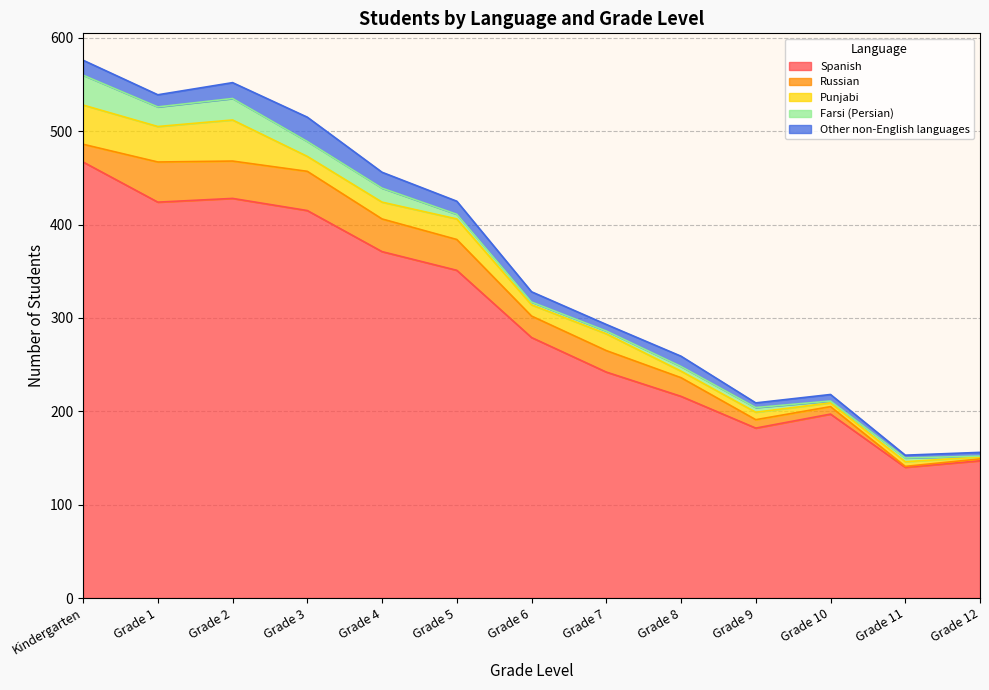

Rank the series at Grade 3 from highest to lowest value.

Spanish, Russian, Other non-English languages, Punjabi, Farsi (Persian)